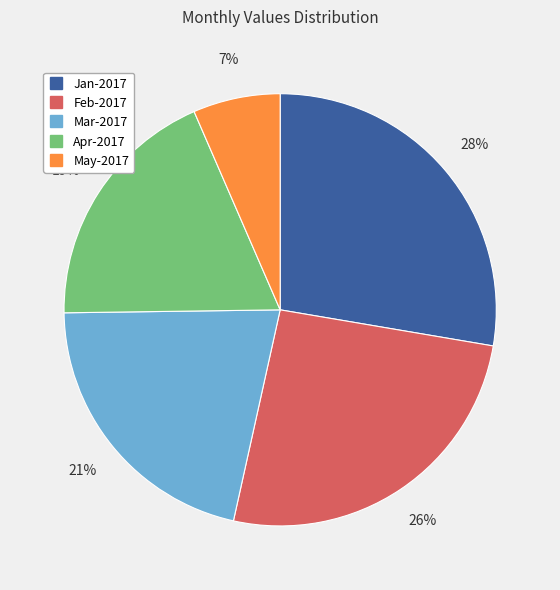

Count the number of slices in the pie.

5